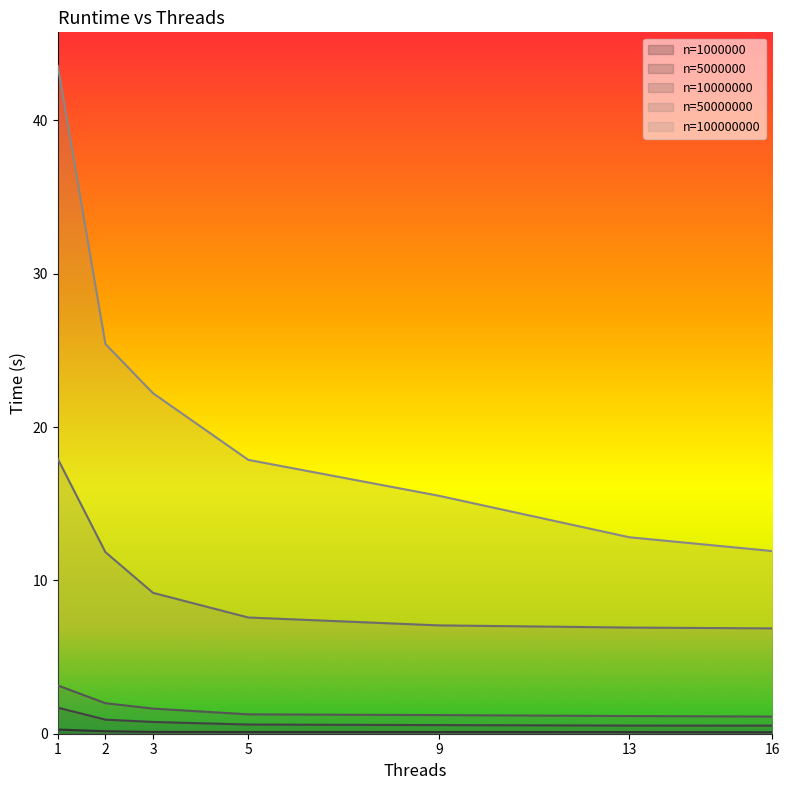

What are all the series names shown in the legend?

1000000, 5000000, 10000000, 50000000, 100000000